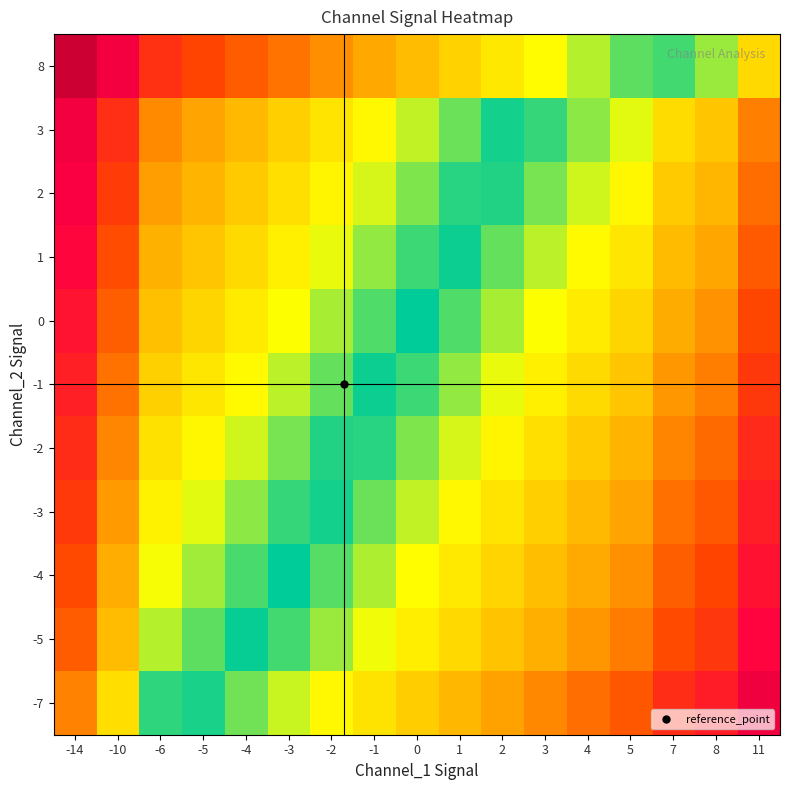

Reading left to right, what are all the values shown in this chart?

-7: -14=0.4	-10=0.2	-6=0.0	-5=0.0	-4=0.1	-3=0.1	-2=0.2	-1=0.2	0=0.3	1=0.3	2=0.4	3=0.4	4=0.5	5=0.5	7=0.6	8=0.7	11=0.8
-5: -14=0.5	-10=0.3	-6=0.1	-5=0.1	-4=0.0	-3=0.0	-2=0.1	-1=0.1	0=0.2	1=0.2	2=0.3	3=0.3	4=0.4	5=0.4	7=0.5	8=0.6	11=0.7
-4: -14=0.5	-10=0.3	-6=0.1	-5=0.1	-4=0.0	-3=0.0	-2=0.1	-1=0.1	0=0.2	1=0.2	2=0.3	3=0.3	4=0.4	5=0.4	7=0.5	8=0.5	11=0.7
-3: -14=0.6	-10=0.4	-6=0.2	-5=0.1	-4=0.1	-3=0.0	-2=0.0	-1=0.1	0=0.1	1=0.2	2=0.2	3=0.3	4=0.3	5=0.4	7=0.5	8=0.5	11=0.7
-2: -14=0.6	-10=0.4	-6=0.2	-5=0.2	-4=0.1	-3=0.1	-2=0.0	-1=0.0	0=0.1	1=0.1	2=0.2	3=0.2	4=0.3	5=0.3	7=0.4	8=0.5	11=0.6
-1: -14=0.7	-10=0.5	-6=0.3	-5=0.2	-4=0.2	-3=0.1	-2=0.1	-1=0.0	0=0.0	1=0.1	2=0.1	3=0.2	4=0.2	5=0.3	7=0.4	8=0.4	11=0.6
0: -14=0.7	-10=0.5	-6=0.3	-5=0.2	-4=0.2	-3=0.1	-2=0.1	-1=0.0	0=0.0	1=0.0	2=0.1	3=0.1	4=0.2	5=0.2	7=0.3	8=0.4	11=0.5
1: -14=0.7	-10=0.5	-6=0.3	-5=0.3	-4=0.2	-3=0.2	-2=0.1	-1=0.1	0=0.0	1=0.0	2=0.1	3=0.1	4=0.2	5=0.2	7=0.3	8=0.4	11=0.5
2: -14=0.8	-10=0.6	-6=0.4	-5=0.3	-4=0.3	-3=0.2	-2=0.2	-1=0.1	0=0.1	1=0.0	2=0.0	3=0.1	4=0.1	5=0.2	7=0.3	8=0.3	11=0.5
3: -14=0.8	-10=0.6	-6=0.4	-5=0.4	-4=0.3	-3=0.3	-2=0.2	-1=0.2	0=0.1	1=0.1	2=0.0	3=0.0	4=0.1	5=0.1	7=0.2	8=0.3	11=0.4
8: -14=1.0	-10=0.8	-6=0.6	-5=0.6	-4=0.5	-3=0.5	-2=0.4	-1=0.4	0=0.3	1=0.3	2=0.2	3=0.2	4=0.1	5=0.1	7=0.0	8=0.1	11=0.2